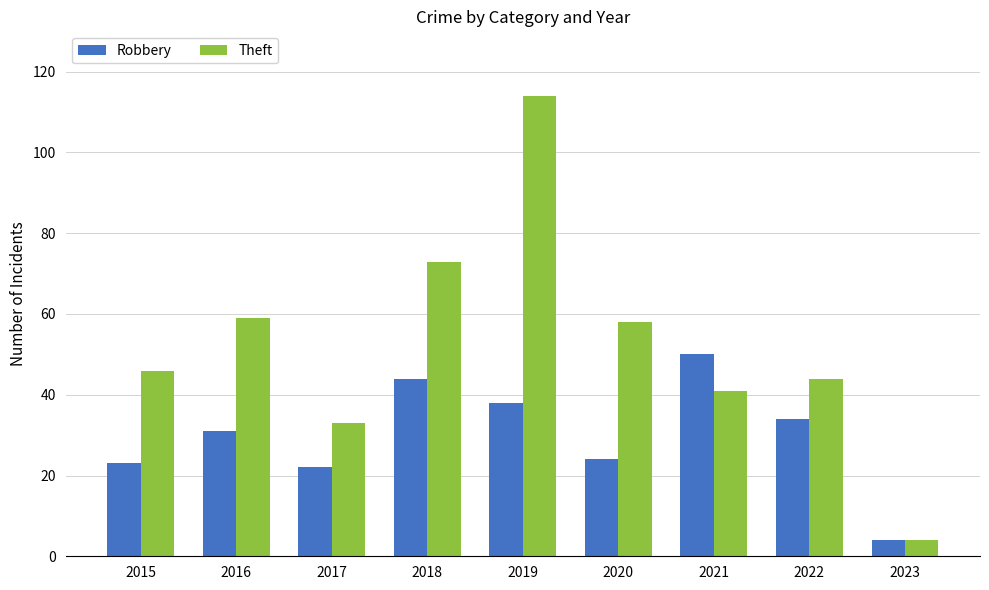

Reading right to left, transcribe all the data shown in this chart.

Robbery: 4	34	50	24	38	44	22	31	23
Theft: 4	44	41	58	114	73	33	59	46